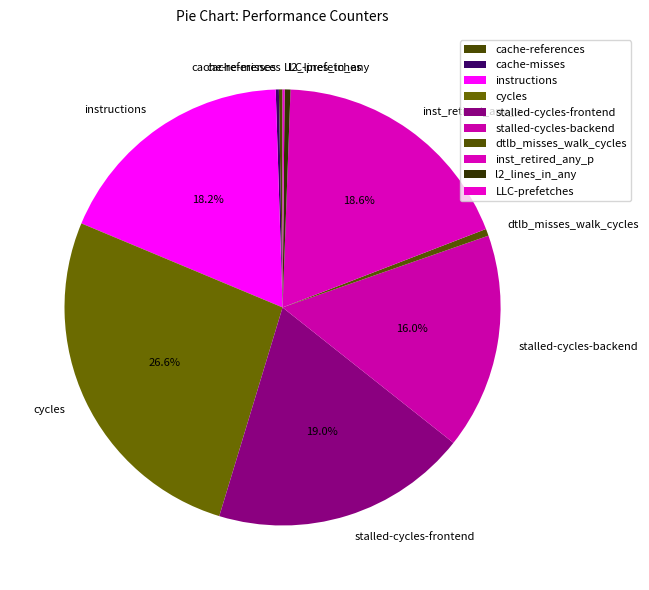

Is instructions the majority of the pie?

No